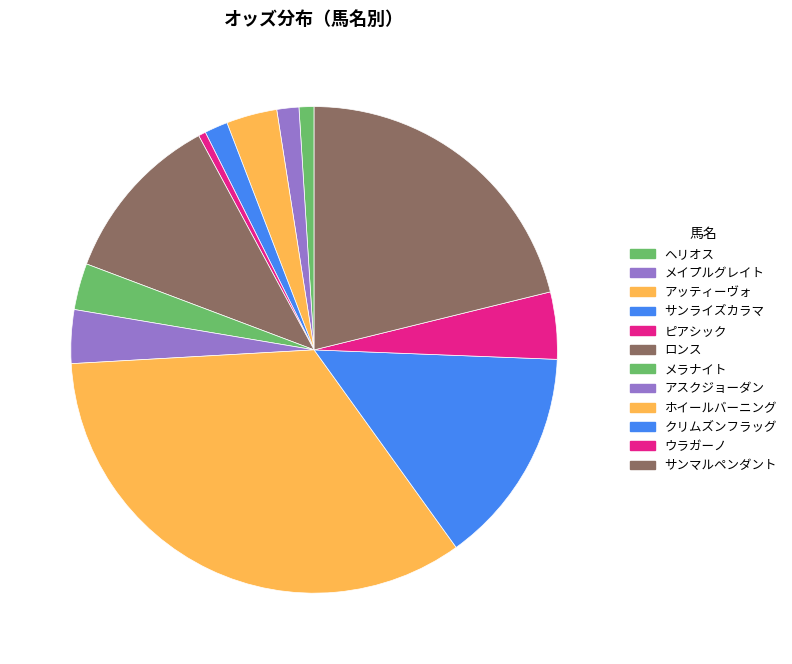

What is the total percentage of ピアシック and アスクジョーダン?

4.0%